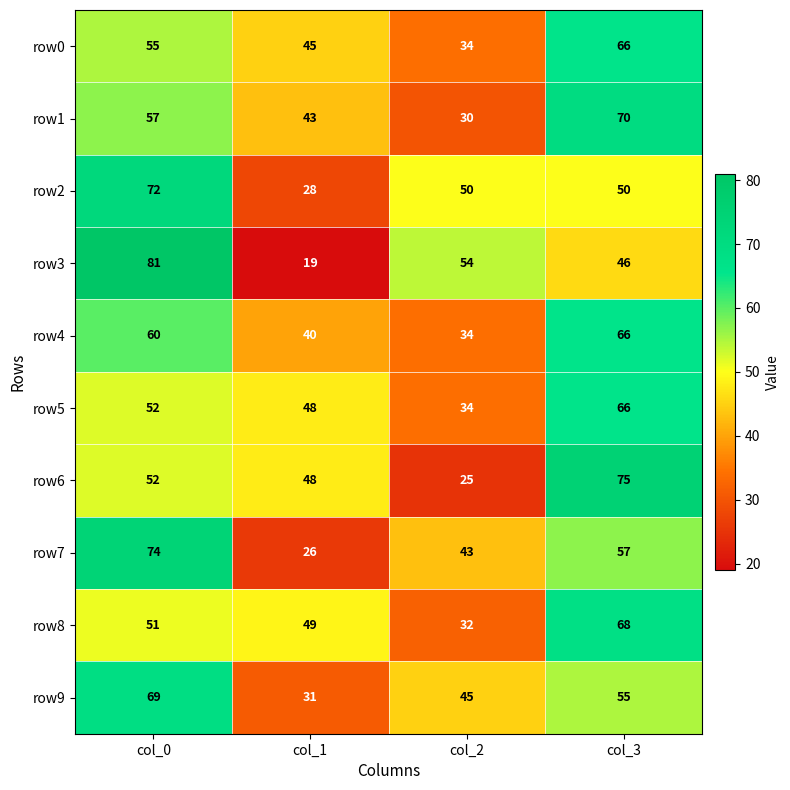

True or false: row7 has a value of 26 at col_1.

True